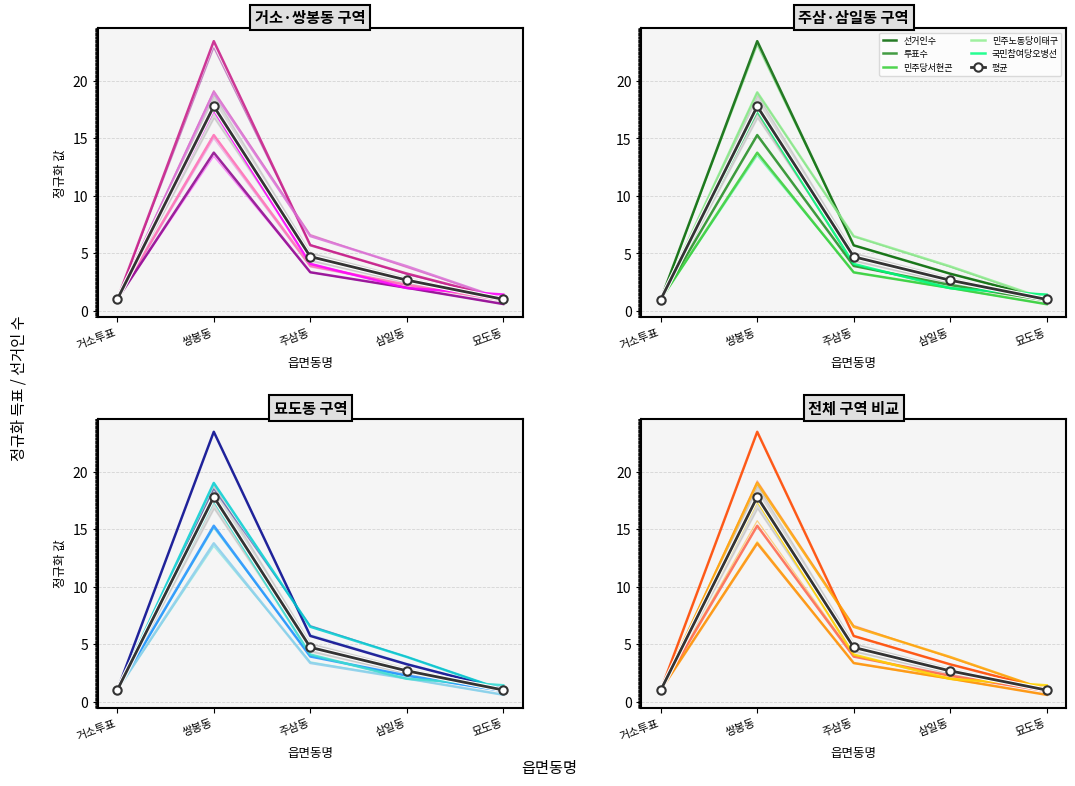

What is the label of the 2nd point from the left?

쌍봉동